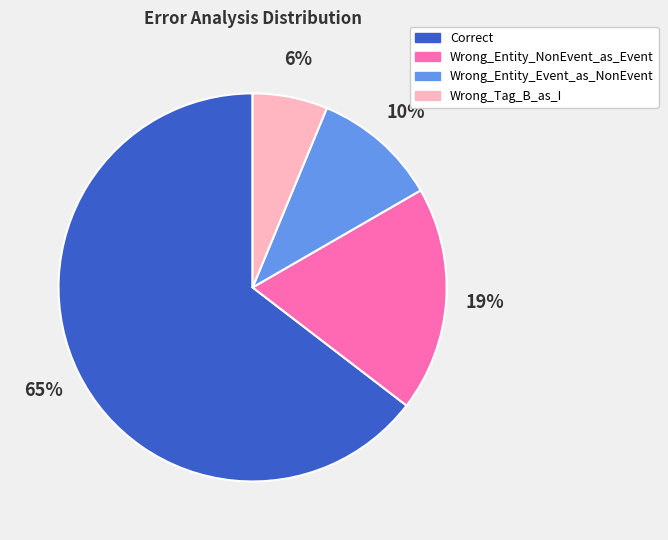

Which slice is the smallest?

Wrong_Tag_B_as_I